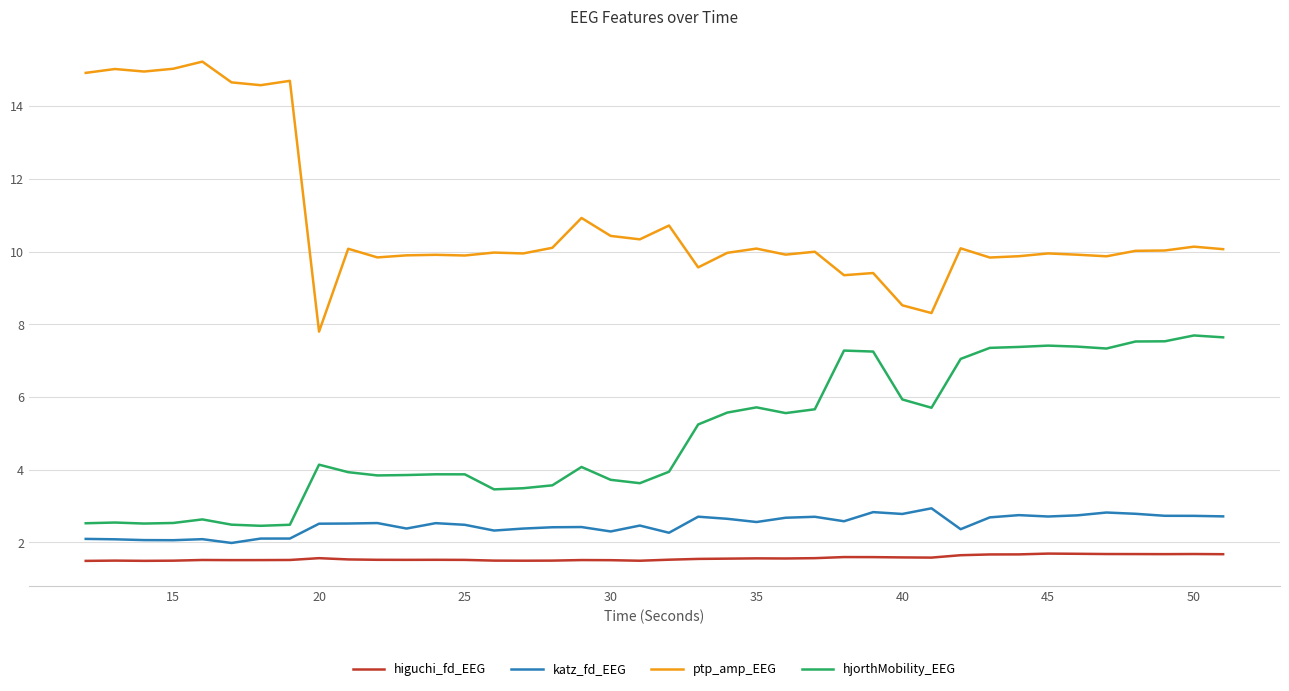

True or false: hjorthMobility_EEG and katz_fd_EEG cross at least once.

False